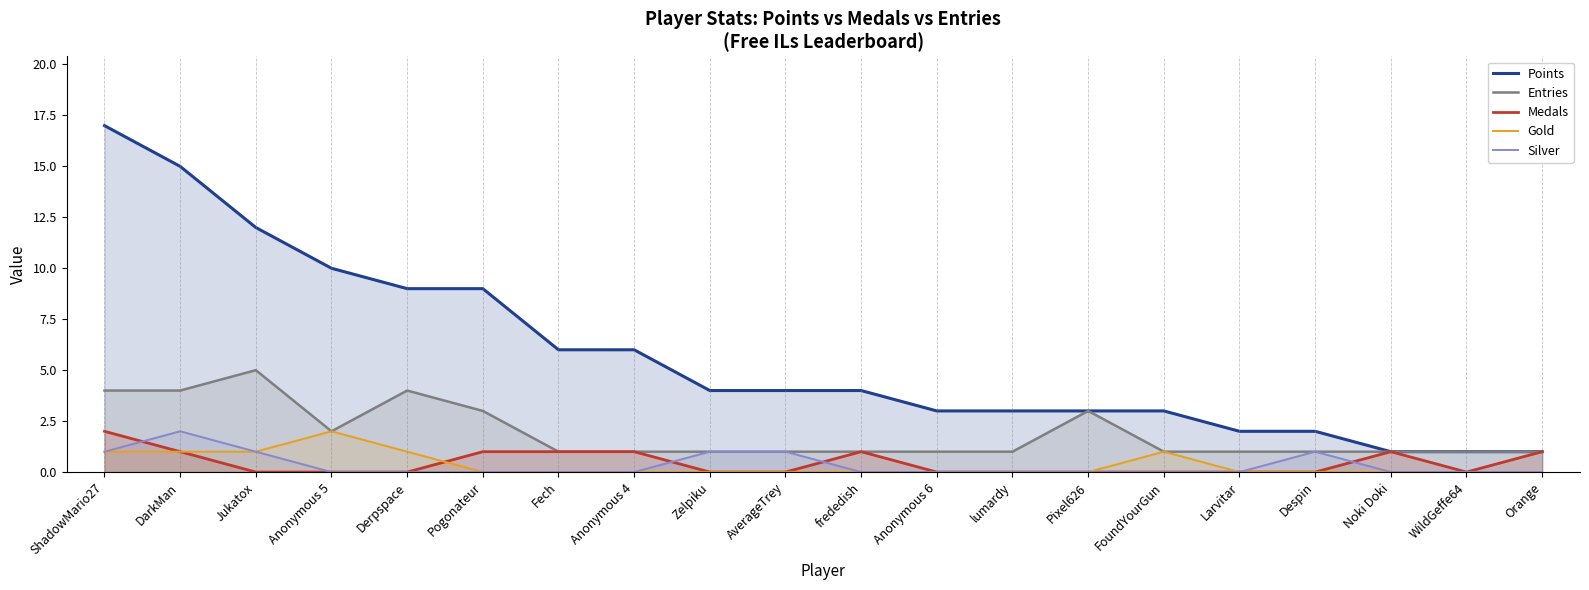

What position from the left is Despin?

17